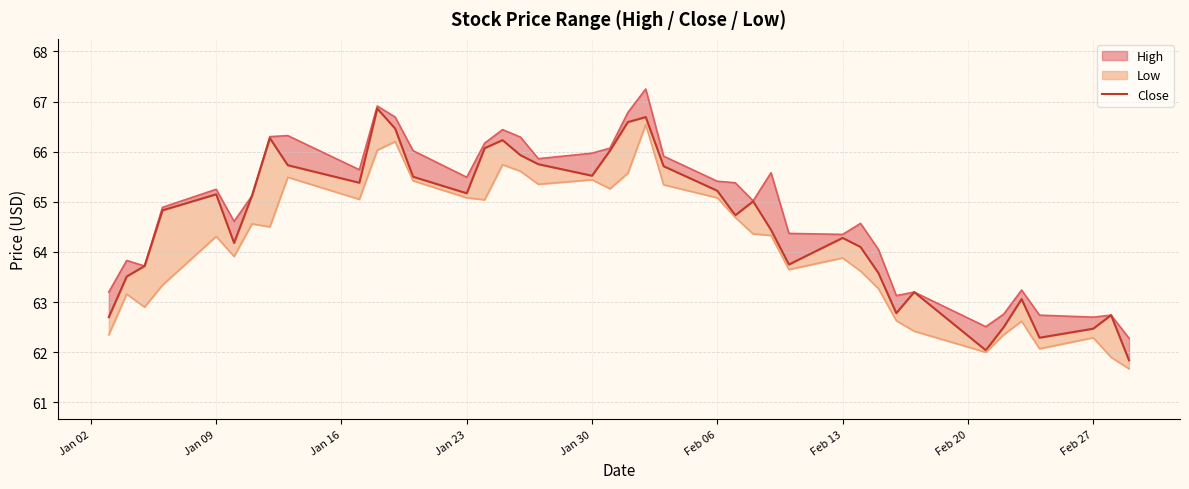

Which has a higher value, 2023-01-26 or 2023-01-03?

2023-01-26